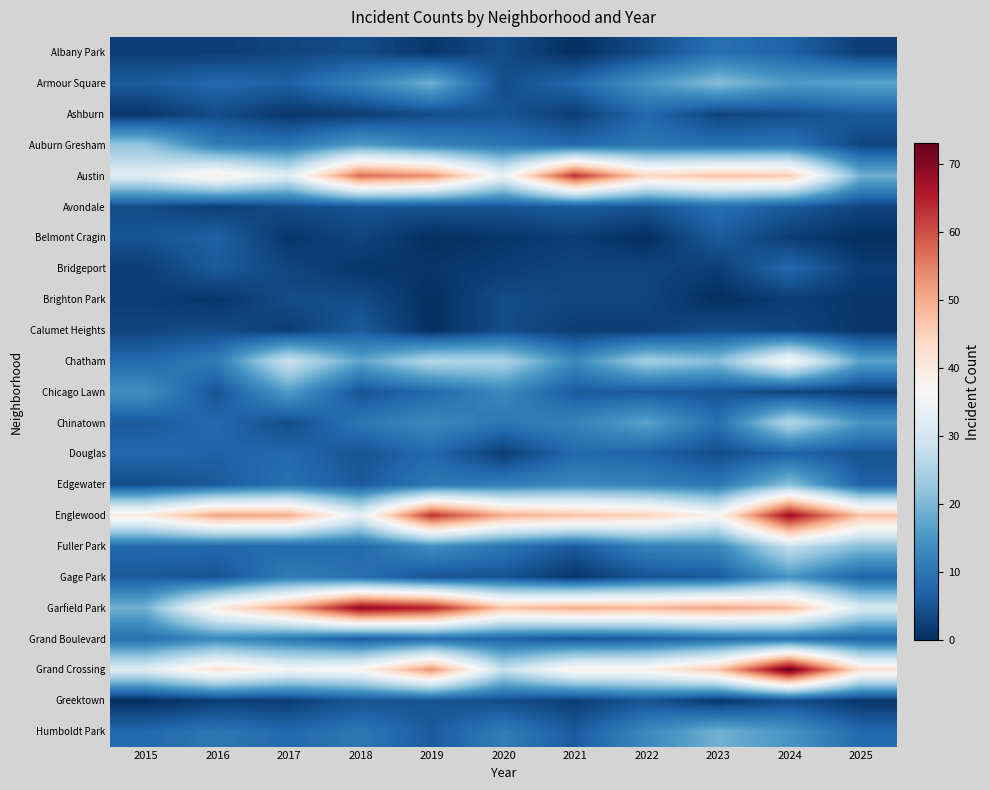

Reading left to right, extract all data points from this chart.

Albany Park: 2015=2	2016=2	2017=3	2018=4	2019=1	2020=4	2021=0	2022=4	2023=9	2024=7	2025=2
Armour Square: 2015=6	2016=8	2017=7	2018=12	2019=19	2020=4	2021=8	2022=15	2023=21	2024=16	2025=17
Ashburn: 2015=1	2016=4	2017=1	2018=2	2019=4	2020=5	2021=2	2022=8	2023=3	2024=4	2025=6
Auburn Gresham: 2015=22	2016=11	2017=10	2018=16	2019=12	2020=10	2021=8	2022=10	2023=9	2024=10	2025=3
Austin: 2015=32	2016=40	2017=32	2018=57	2019=53	2020=34	2021=63	2022=44	2023=47	2024=46	2025=19
Avondale: 2015=4	2016=2	2017=4	2018=5	2019=5	2020=5	2021=6	2022=5	2023=9	2024=6	2025=3
Belmont Cragin: 2015=5	2016=7	2017=1	2018=3	2019=0	2020=1	2021=2	2022=0	2023=6	2024=2	2025=0
Bridgeport: 2015=2	2016=6	2017=3	2018=1	2019=1	2020=2	2021=3	2022=3	2023=2	2024=8	2025=2
Brighton Park: 2015=2	2016=1	2017=4	2018=4	2019=0	2020=4	2021=3	2022=3	2023=0	2024=2	2025=1
Calumet Heights: 2015=3	2016=4	2017=2	2018=6	2019=0	2020=4	2021=2	2022=2	2023=4	2024=3	2025=1
Chatham: 2015=8	2016=11	2017=29	2018=17	2019=26	2020=25	2021=13	2022=24	2023=21	2024=37	2025=17
Chicago Lawn: 2015=14	2016=5	2017=16	2018=5	2019=8	2020=13	2021=6	2022=6	2023=5	2024=3	2025=2
Chinatown: 2015=6	2016=8	2017=4	2018=10	2019=13	2020=10	2021=12	2022=17	2023=9	2024=26	2025=15
Douglas: 2015=8	2016=7	2017=8	2018=5	2019=8	2020=2	2021=8	2022=7	2023=4	2024=7	2025=5
Edgewater: 2015=4	2016=6	2017=9	2018=6	2019=10	2020=11	2021=13	2022=12	2023=10	2024=21	2025=7
Englewood: 2015=40	2016=51	2017=50	2018=33	2019=63	2020=50	2021=47	2022=45	2023=37	2024=68	2025=47
Fuller Park: 2015=8	2016=8	2017=8	2018=8	2019=14	2020=10	2021=6	2022=12	2023=13	2024=28	2025=21
Gage Park: 2015=6	2016=5	2017=11	2018=9	2019=5	2020=5	2021=1	2022=5	2023=6	2024=15	2025=7
Garfield Park: 2015=19	2016=40	2017=51	2018=69	2019=65	2020=47	2021=50	2022=49	2023=51	2024=48	2025=31
Grand Boulevard: 2015=9	2016=13	2017=10	2018=6	2019=8	2020=7	2021=5	2022=6	2023=8	2024=9	2025=7
Grand Crossing: 2015=32	2016=42	2017=36	2018=38	2019=53	2020=28	2021=39	2022=39	2023=47	2024=73	2025=42
Greektown: 2015=0	2016=2	2017=2	2018=5	2019=5	2020=4	2021=2	2022=5	2023=1	2024=4	2025=1
Humboldt Park: 2015=8	2016=10	2017=8	2018=10	2019=6	2020=11	2021=6	2022=13	2023=19	2024=15	2025=8